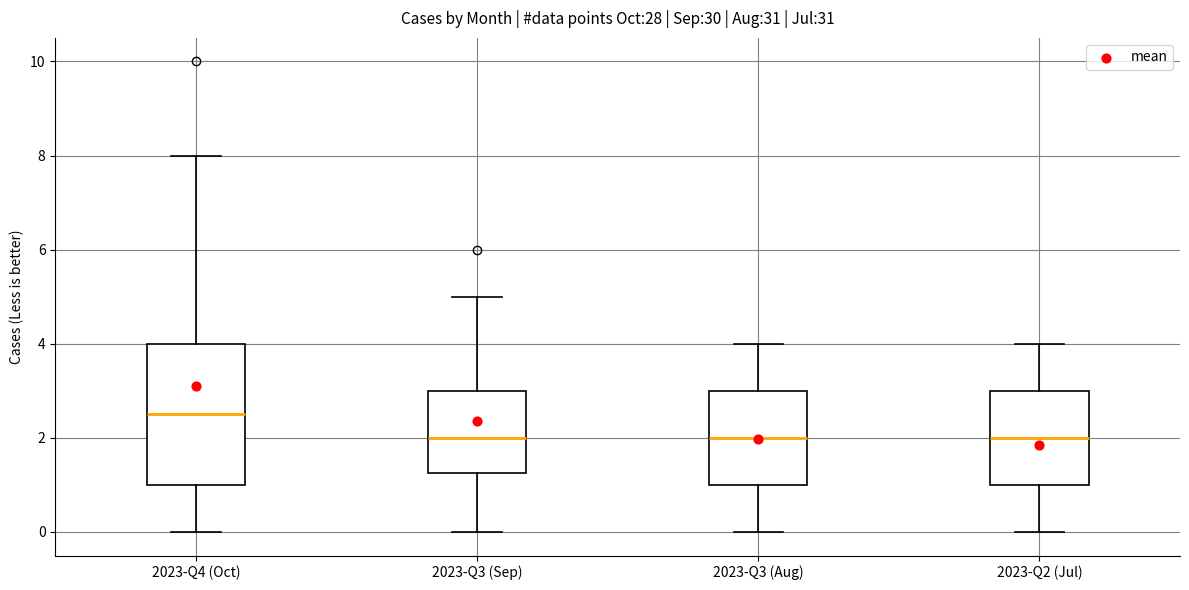

Reading left to right, transcribe this box plot: for each box, give where its median line is, the range the box spans, and where its two whiskers end, as read against the y-axis. The values are not printed on the chart, so give them approximately, as read against the axis.

2023-Q4 (Oct): median 2.6, box 1.0 to 4.0, whiskers 0.0 to 8.0
2023-Q3 (Sep): median 2.0, box 1.2 to 3.0, whiskers 0.0 to 5.0
2023-Q3 (Aug): median 2.0, box 1.0 to 3.0, whiskers 0.0 to 4.0
2023-Q2 (Jul): median 2.0, box 1.0 to 3.0, whiskers 0.0 to 4.0